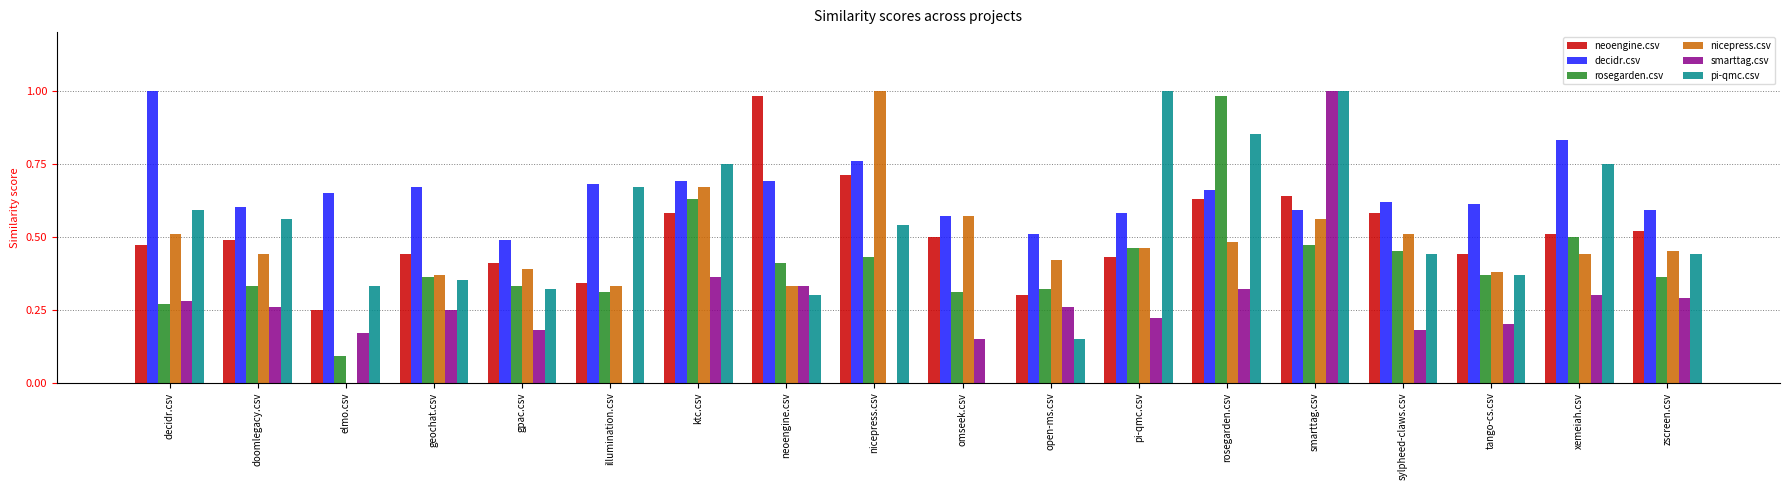

How many categories are shown in the chart?

18